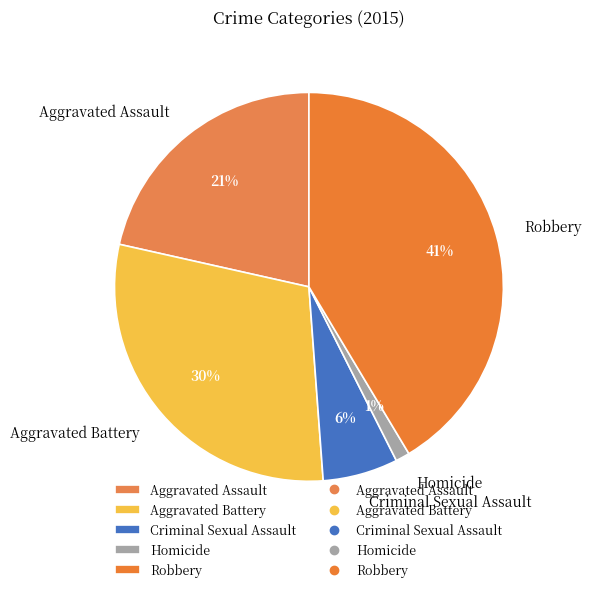

To the nearest percent, what is the average slice percentage?

20%